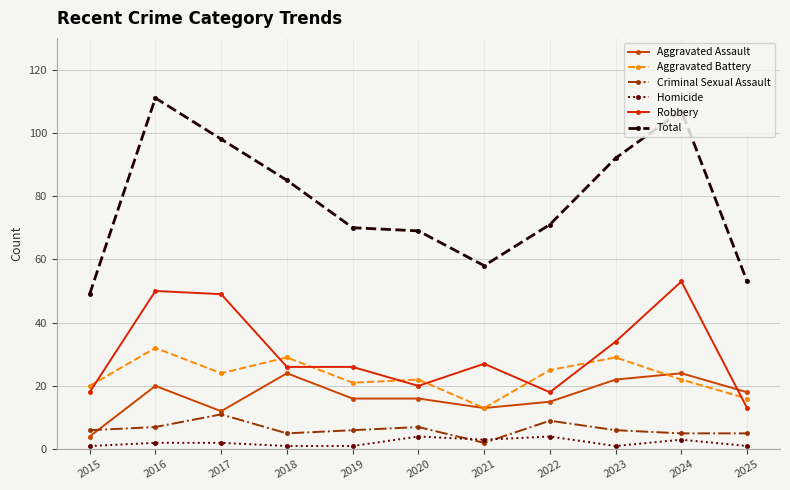

How many interior local peaks does the Homicide series have?

3